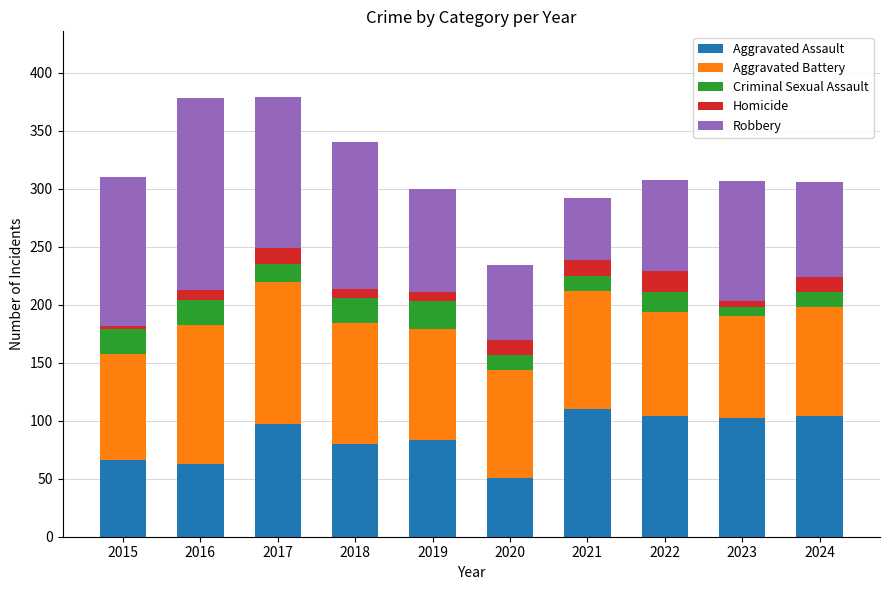

What is the minimum value for Aggravated Assault?

51